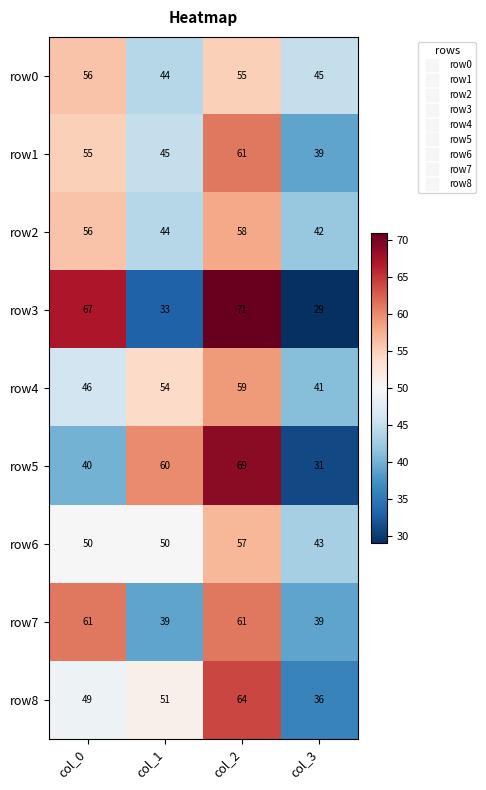

Where is row8 nearest to the value 50?

col_0